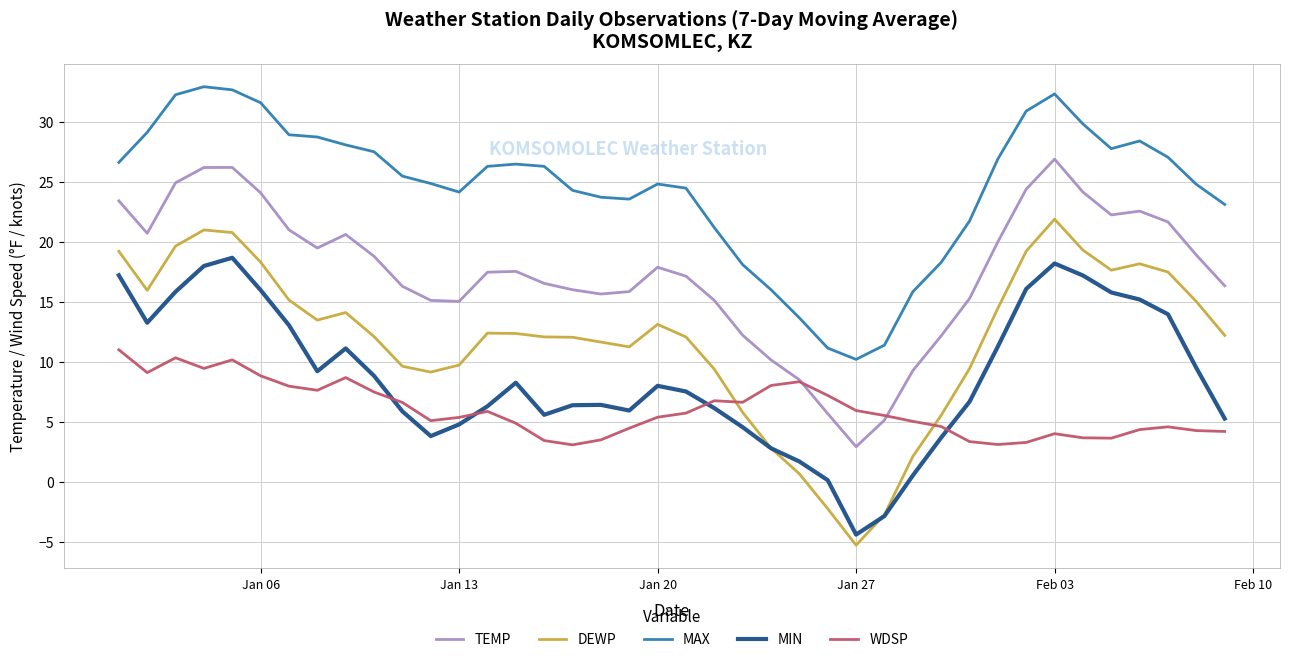

What is the minimum value shown in the chart?

-5.3